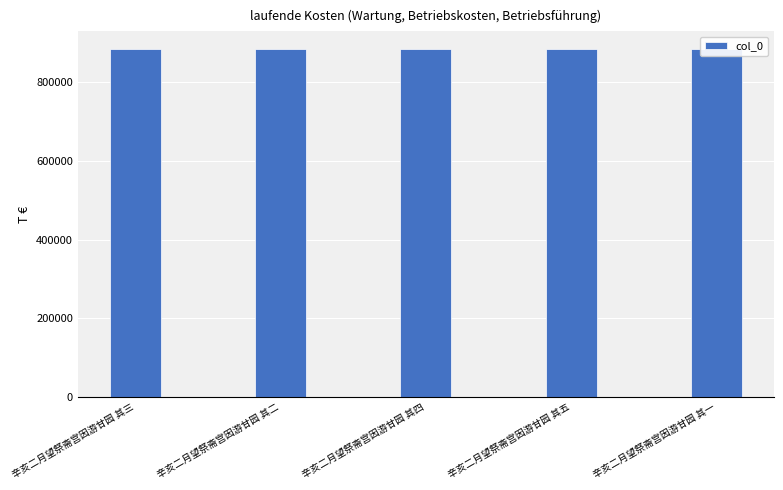

What is the difference between the second highest and minimum values?

3